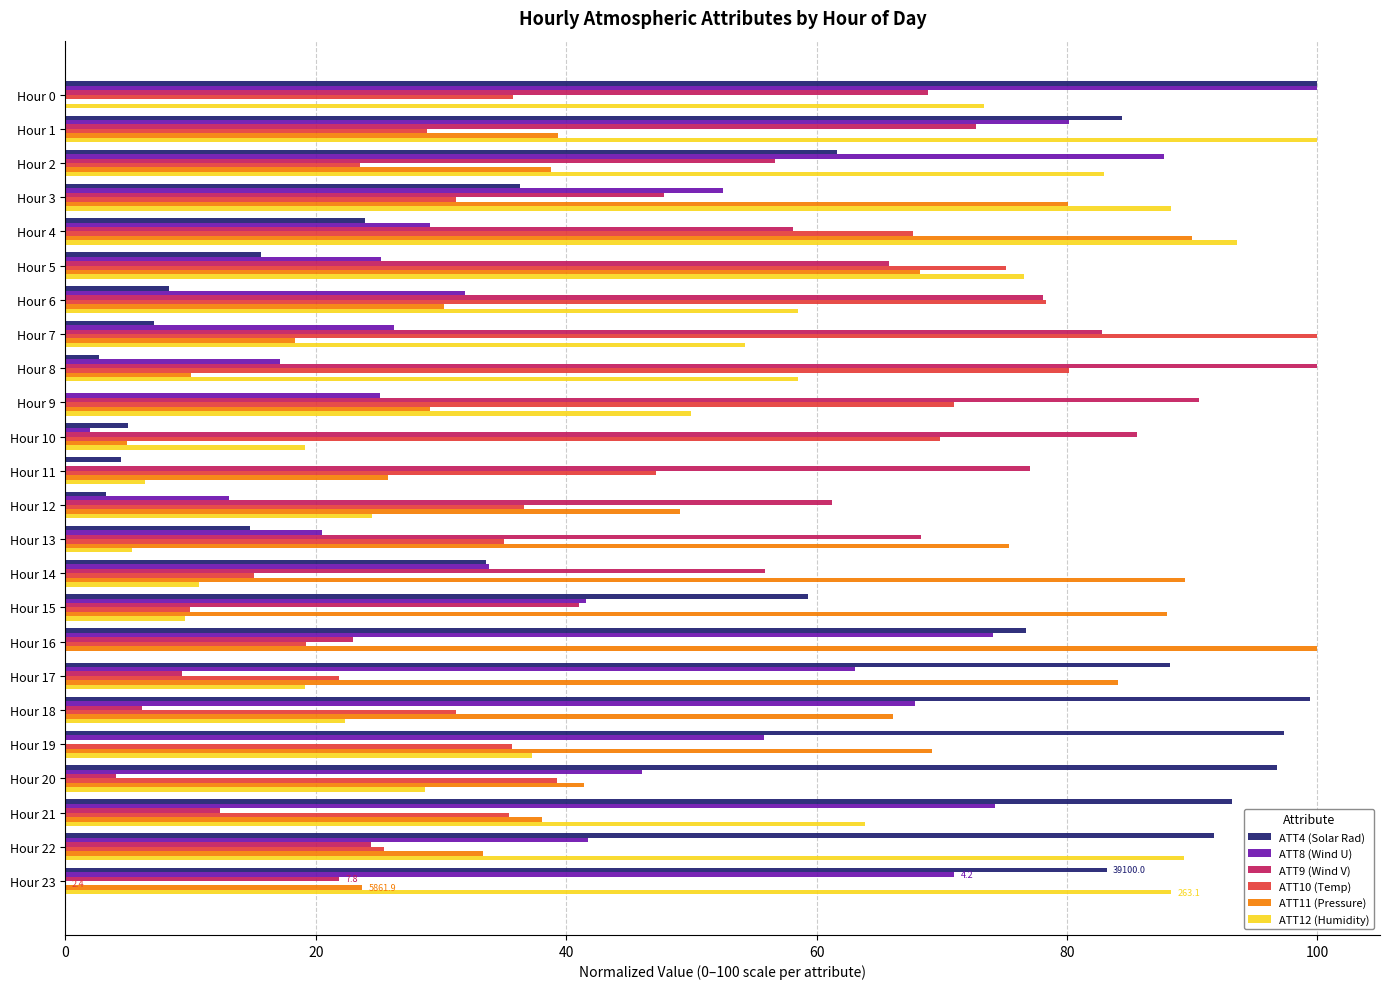

Is the value of ATT8 (Wind U) at Hour 0 greater than the value of ATT9 (Wind V) at Hour 20?

Yes